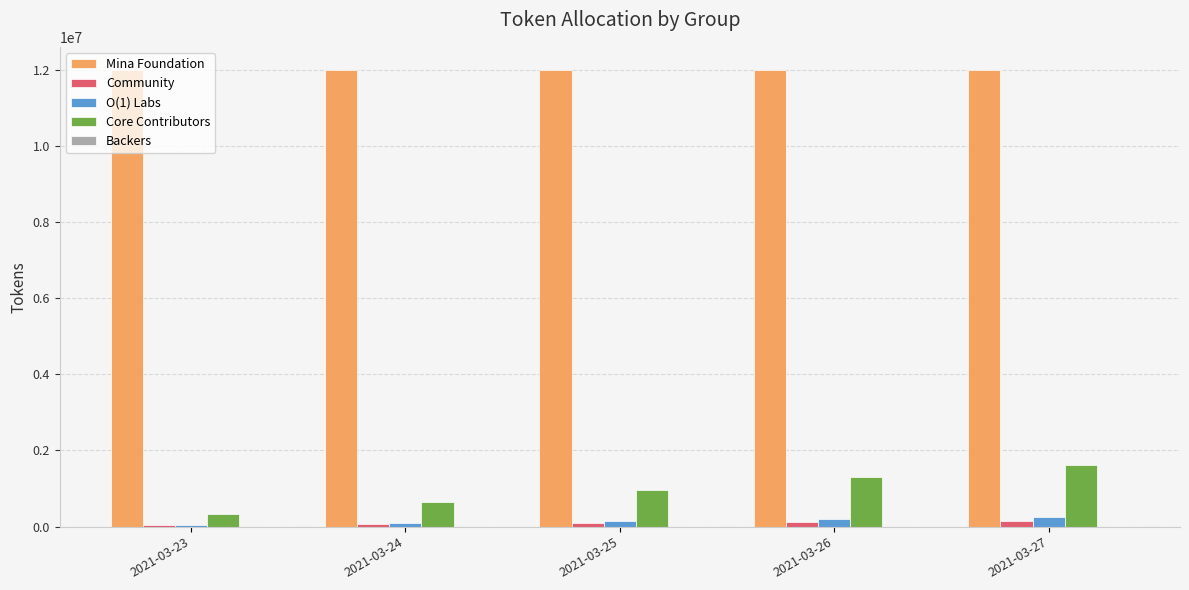

True or false: Mina Foundation has a value of 16128314.0 at 2021-03-23.

False